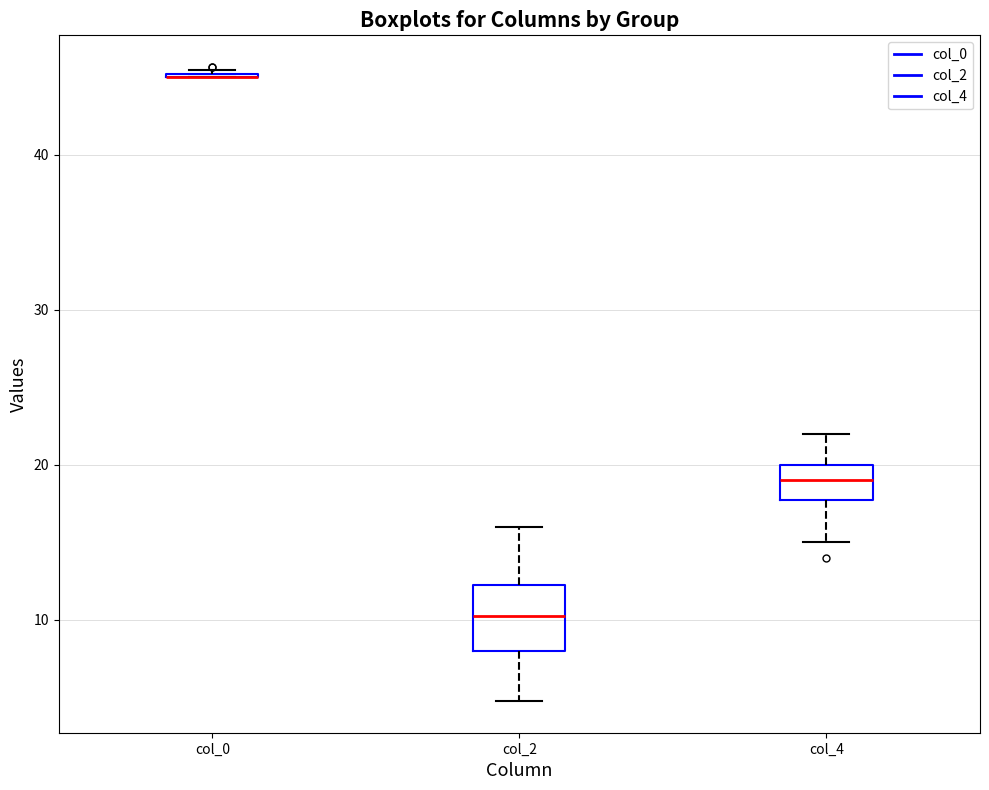

Reading left to right, read every box against the y-axis: the position of its median line, the range the box covers, and the ends of its whiskers. The values are not printed on the chart, so give them approximately, as read against the axis.

col_0: box collapsed to a line at 45, whiskers 45 to 46
col_2: median 10, box 8 to 12, whiskers 5 to 16
col_4: median 19, box 18 to 20, whiskers 15 to 22